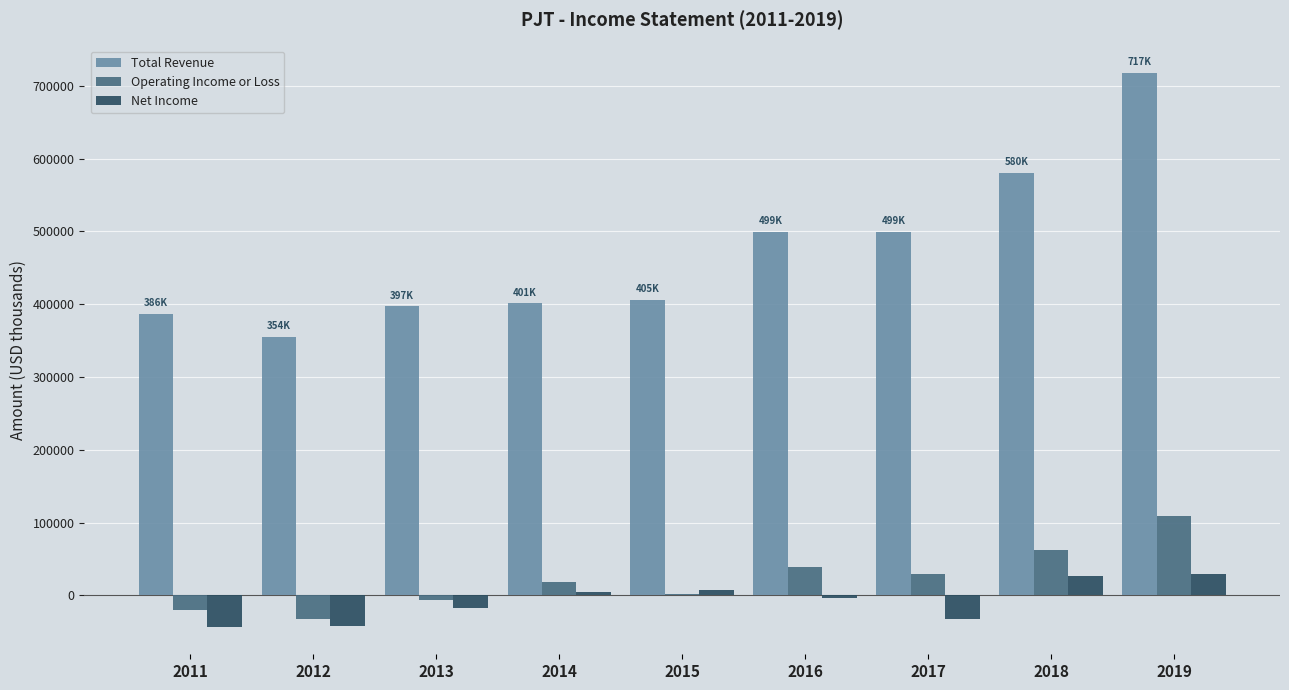

Does the chart contain stacked bars?

No